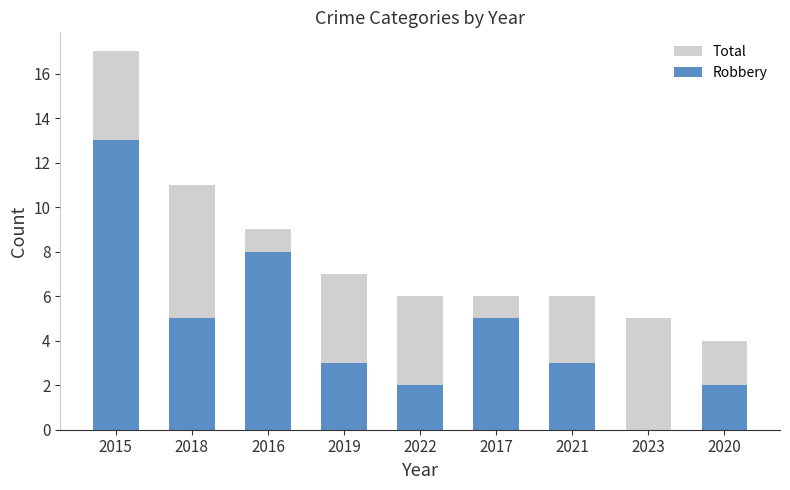

Which series has the widest spread of values?

Total